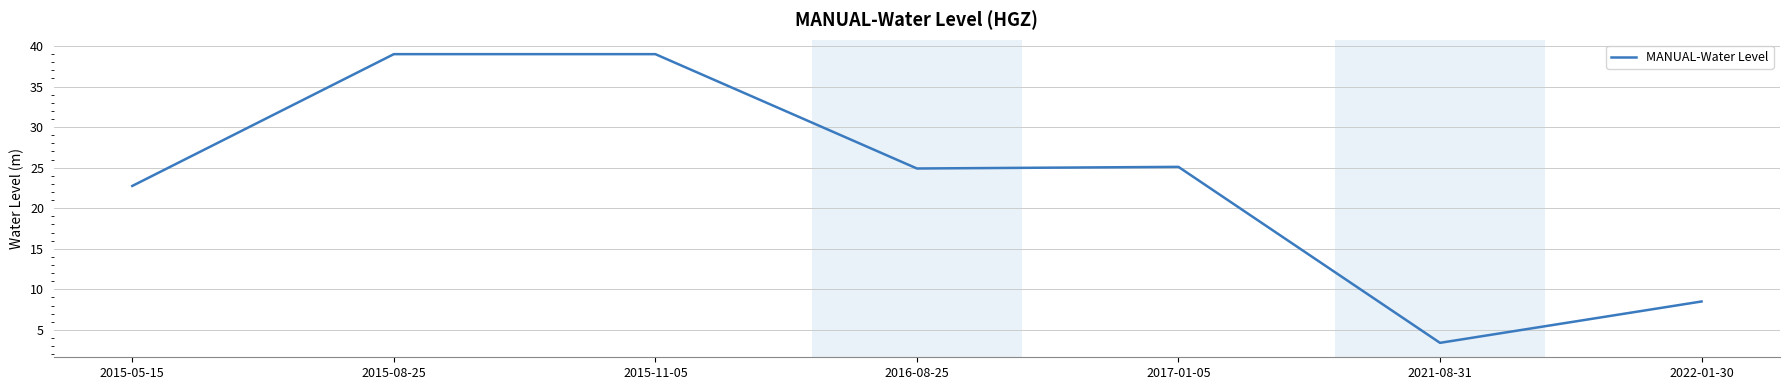

Count the number of data series in this chart.

1